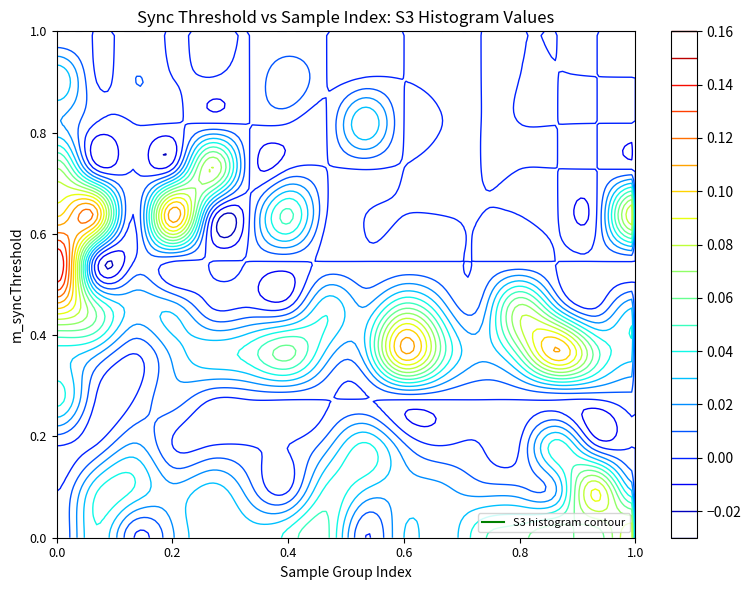

At how many categories does at least one series exceed 0?

16